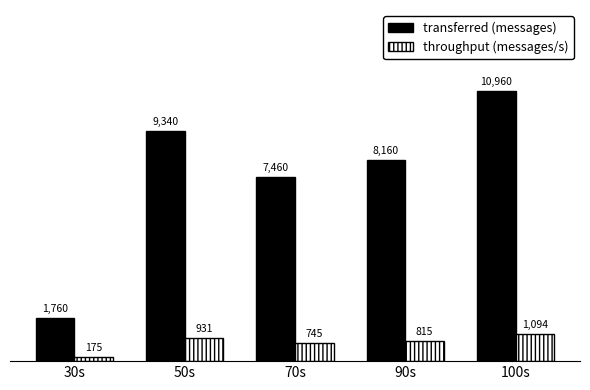

At 30s, list the series in order from smallest to largest.

throughput (messages/s), transferred (messages)